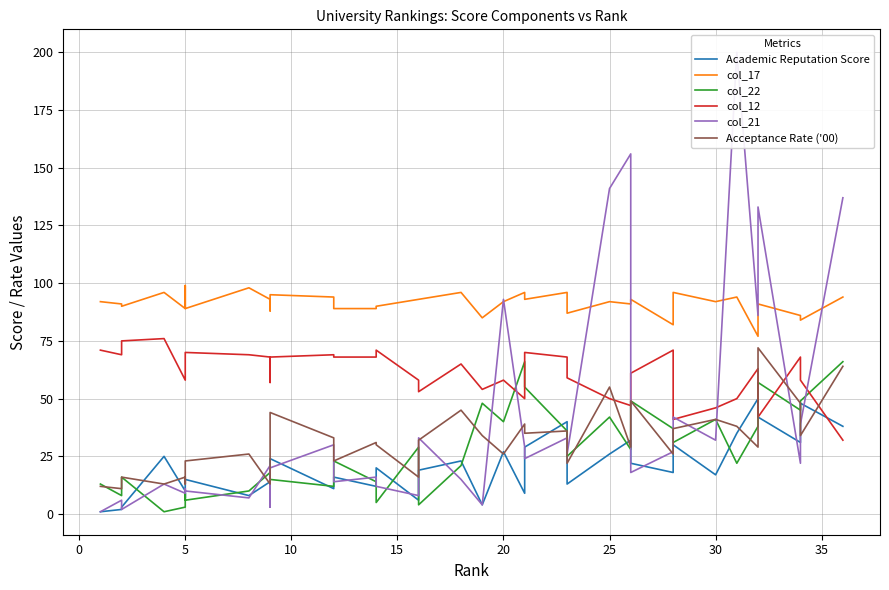

Rank the series by their maximum value, from lowest to highest.

Academic Reputation Score, col_22, Acceptance Rate ('00), col_12, col_17, col_21